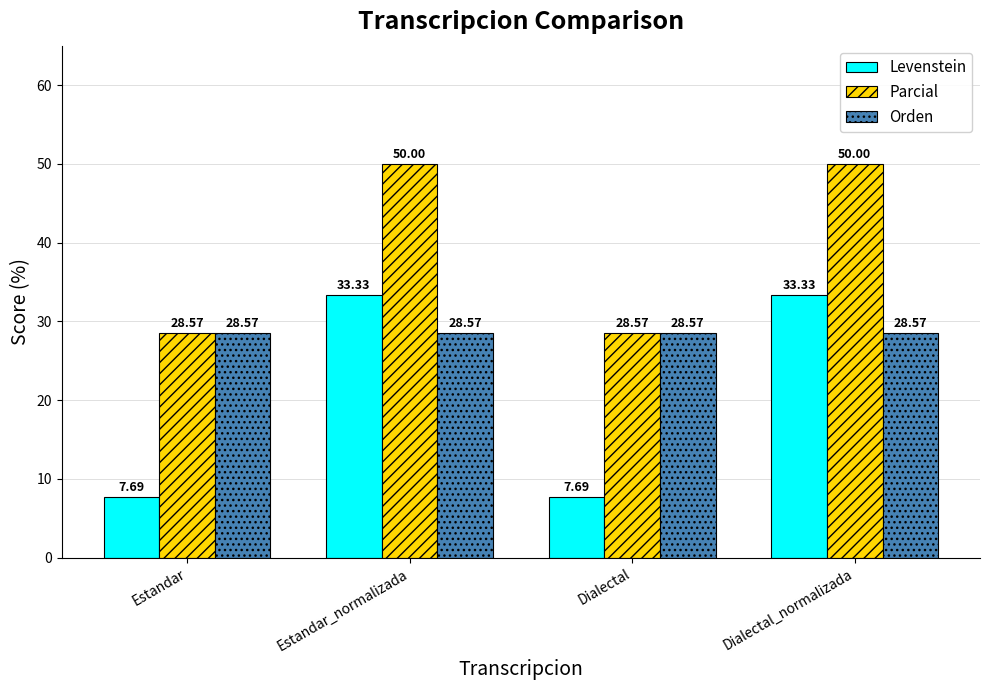

What are all the series names shown in the legend?

Levenstein, Parcial, Orden